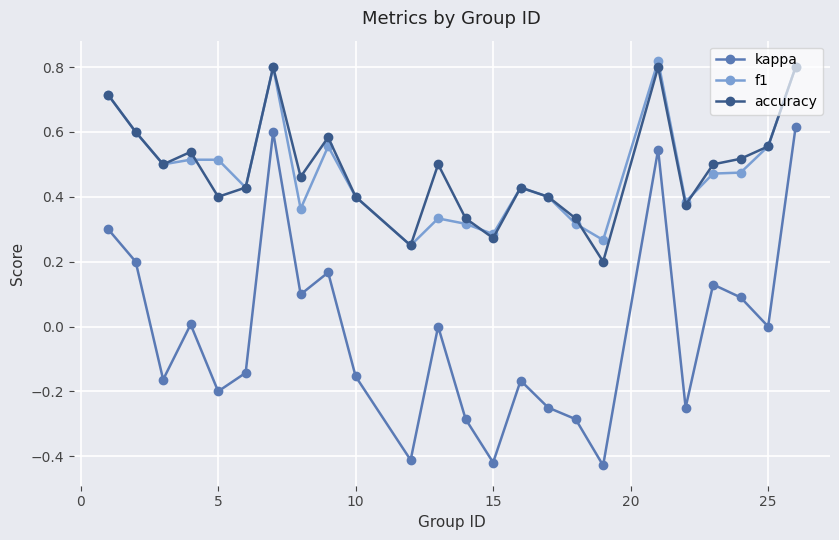

How many data points does each series have?

24